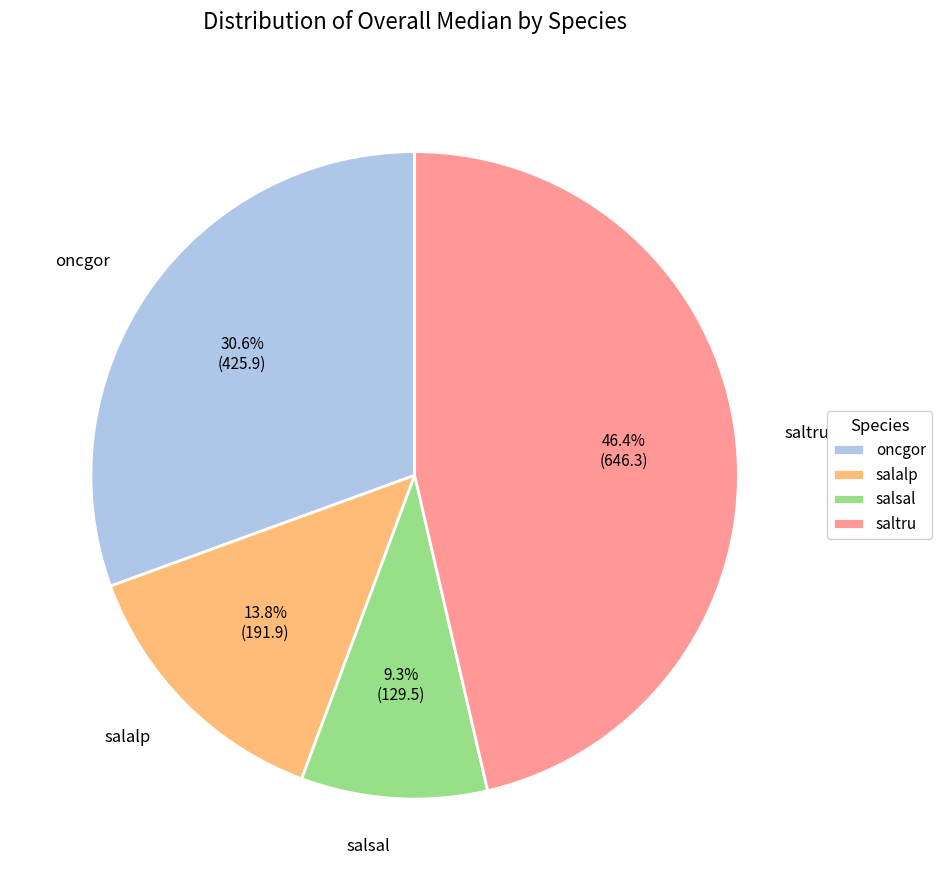

Between oncgor and saltru, which is larger?

saltru